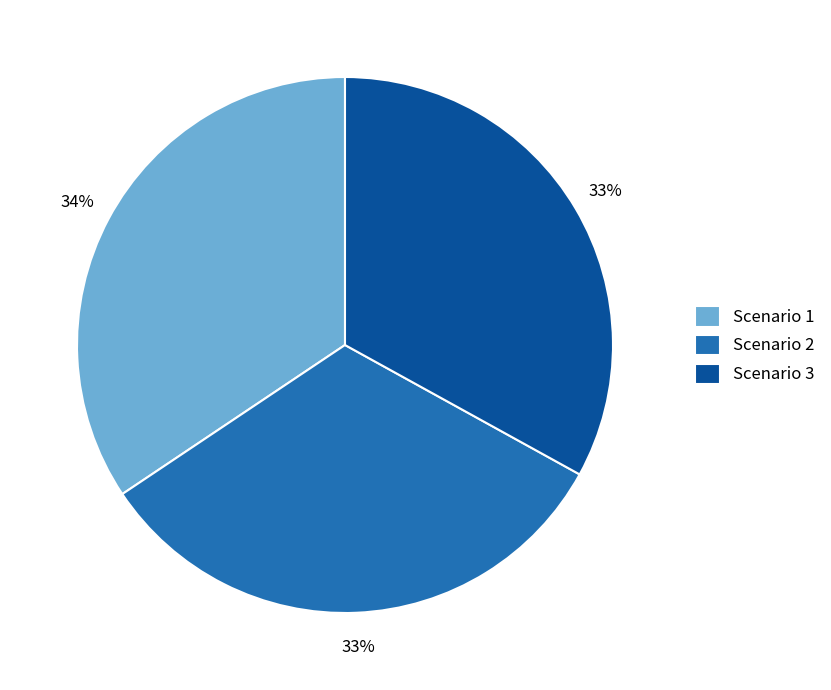

To the nearest percent, what portion does Scenario 2 represent?

33%